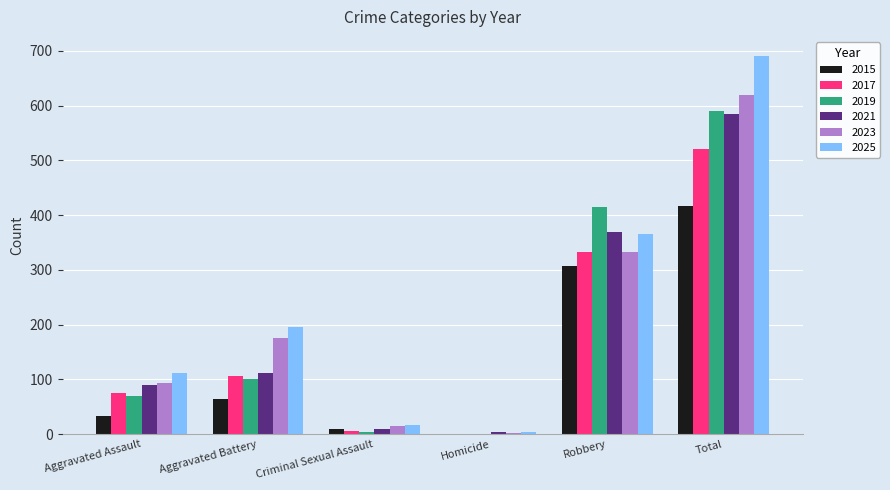

Where is 2021 nearest to the value 294?

Robbery